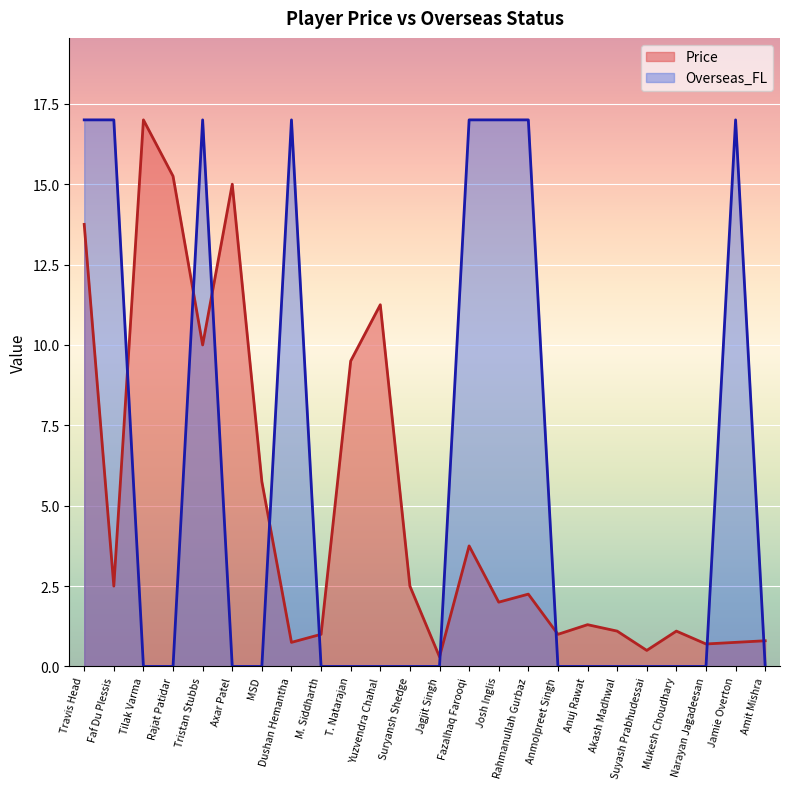

True or false: Overseas_FL has more than 2 points higher than both neighbors.

True